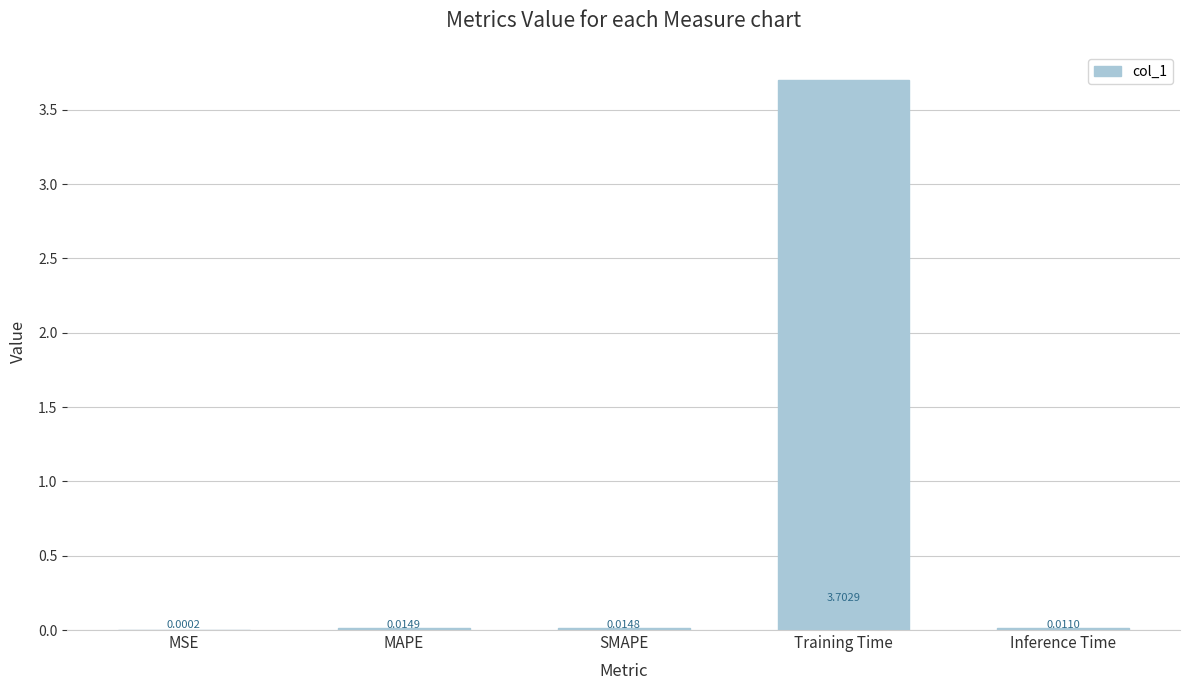

At which category does the chart reach its peak across all series?

Training Time